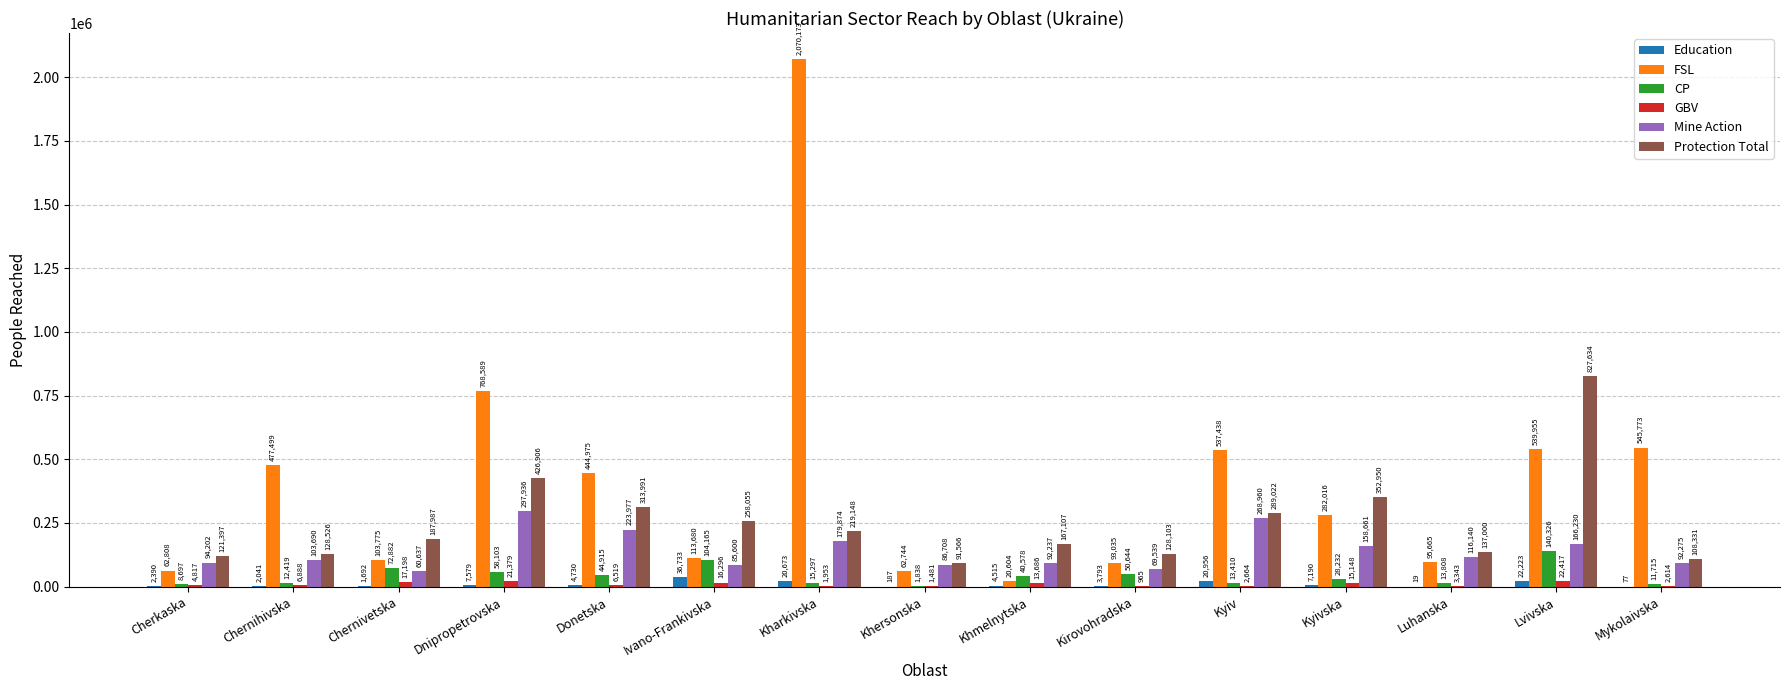

What are all the series names shown in the legend?

Education, FSL, CP, GBV, Mine Action, Protection Total